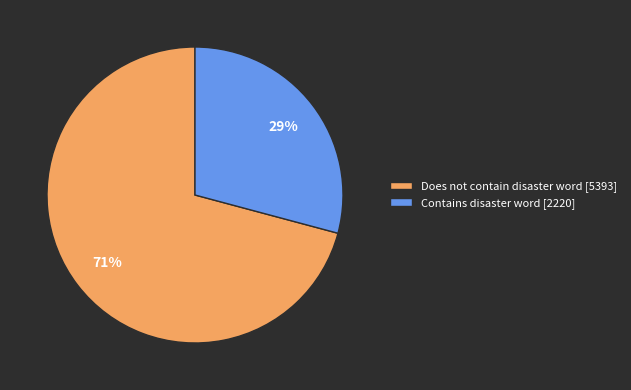

Which category has the biggest portion of the pie?

Does not contain disaster word [5393]